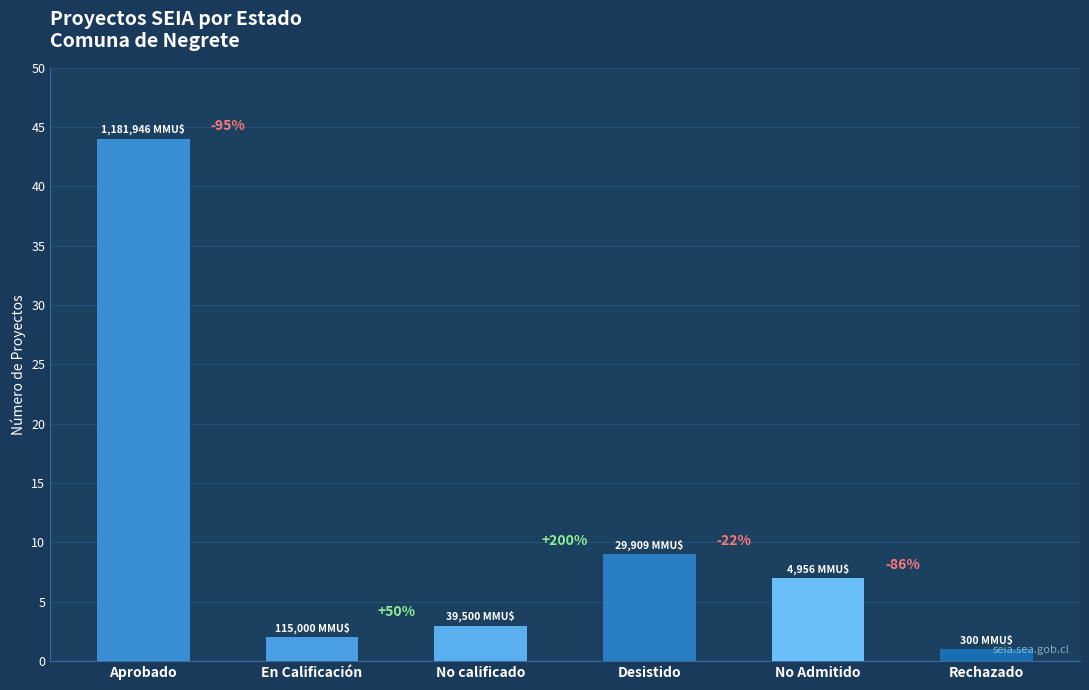

What is the greatest value displayed?

44